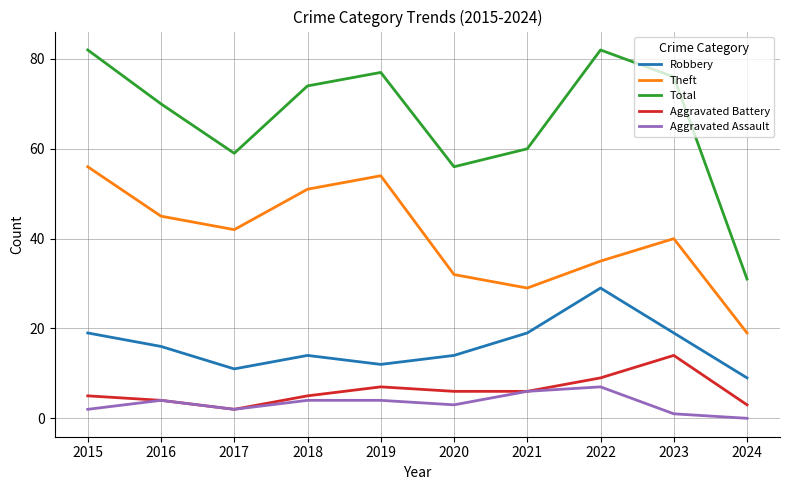

How many lines are shown in the chart?

5